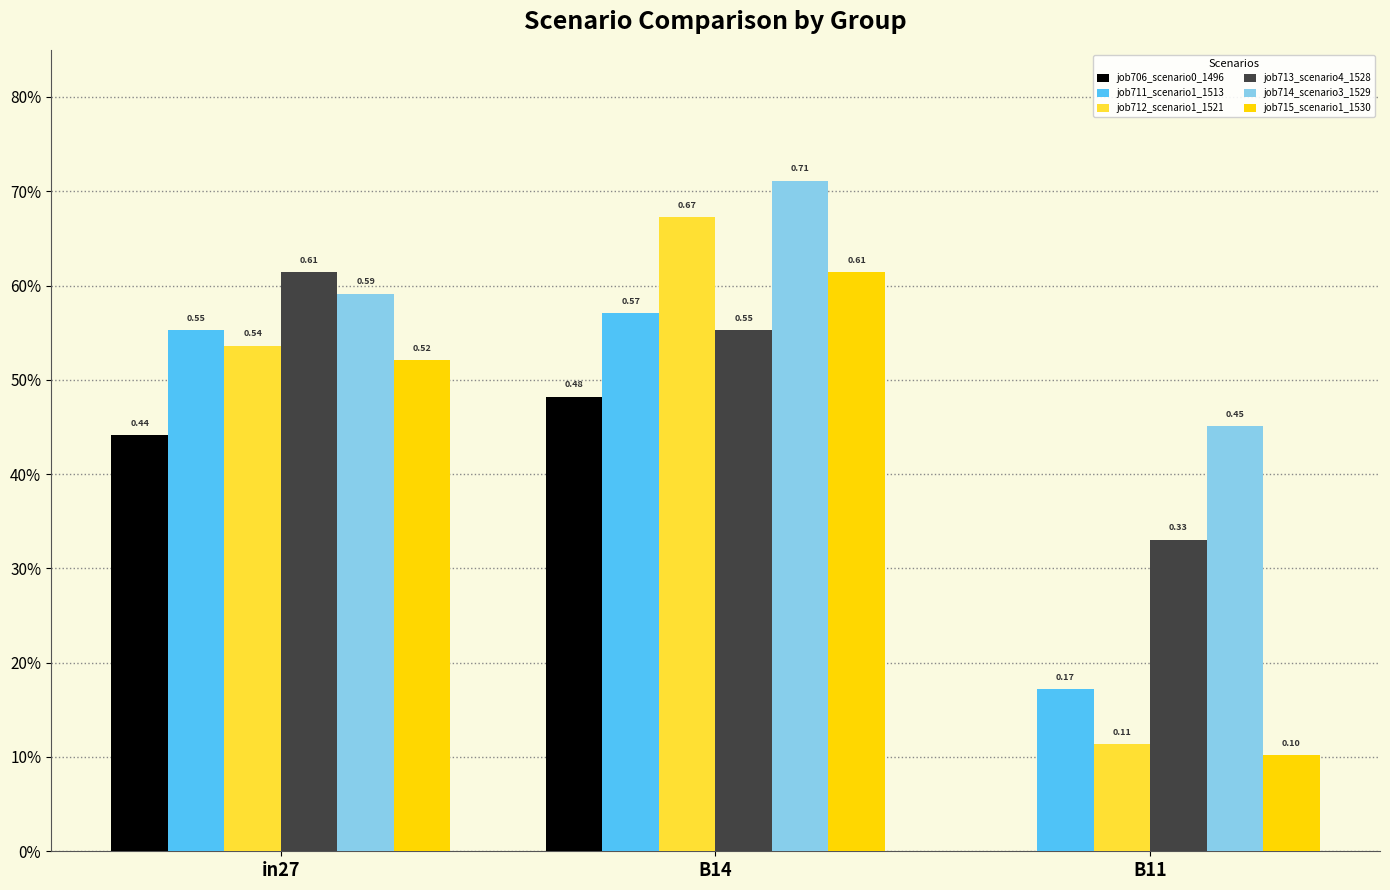

Are the bars horizontal?

No